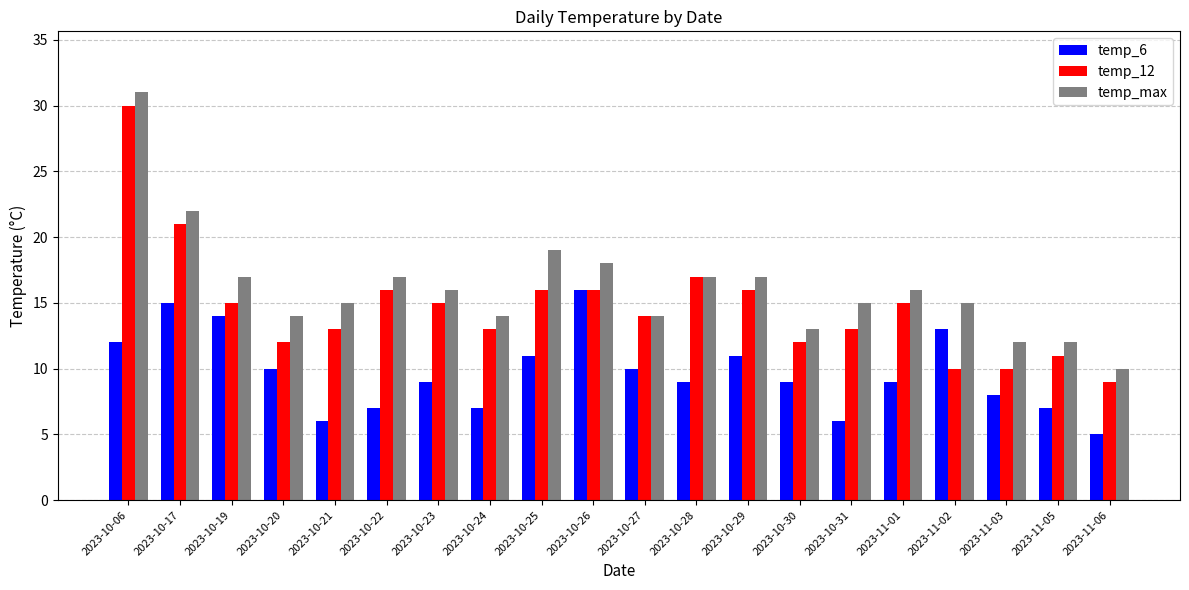

What is the label of the 7th bar from the right?

2023-10-30